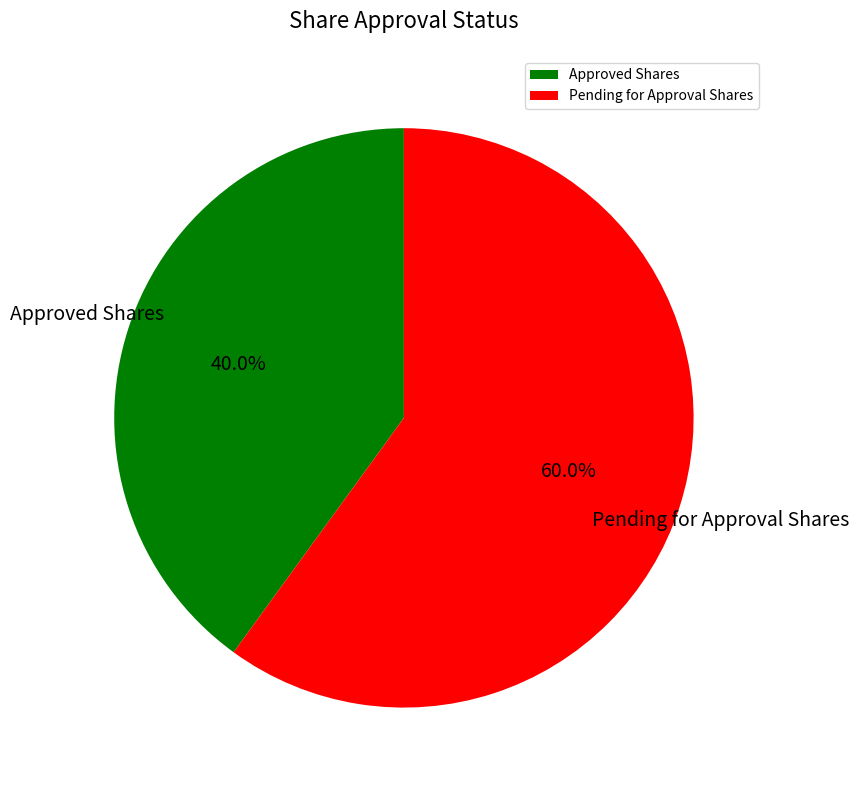

To the nearest percent, what portion does Pending for Approval Shares represent?

60%